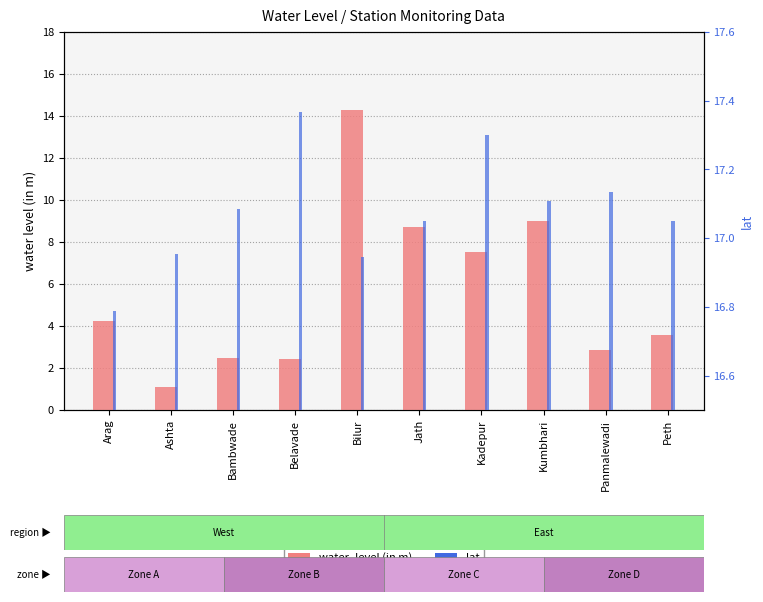

List the series in order of their peak value, highest first.

lat, water_level (in m)